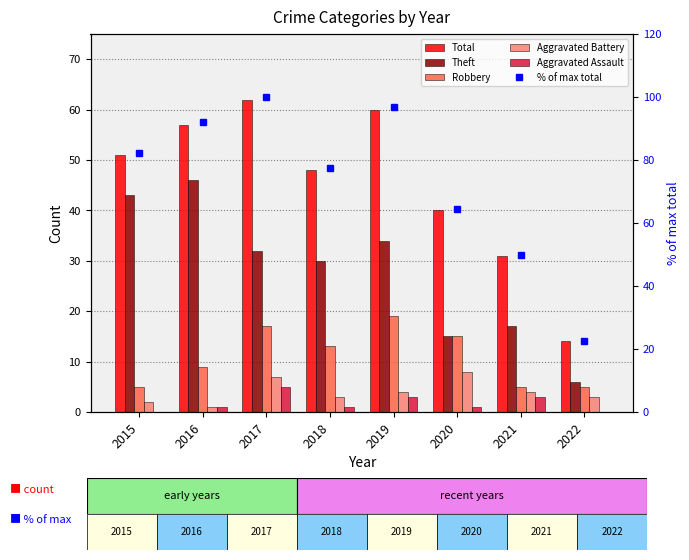

What is the value of the Aggravated Battery bar at the 5th from the left?

4.0